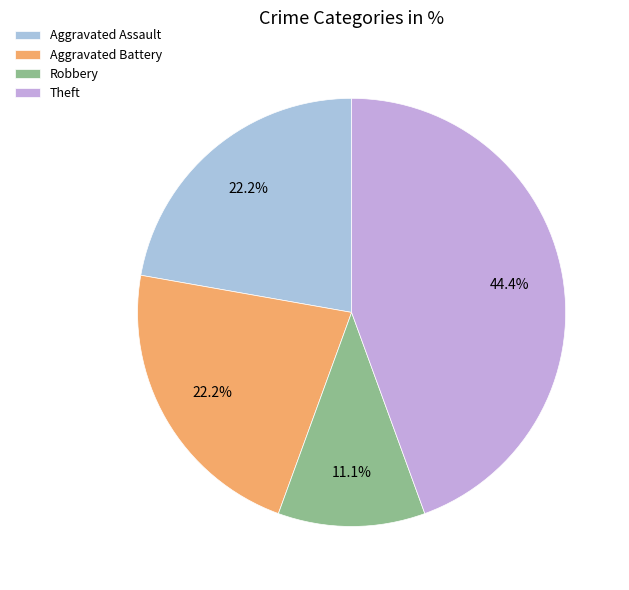

Which has a higher value, Robbery or Aggravated Assault?

Aggravated Assault